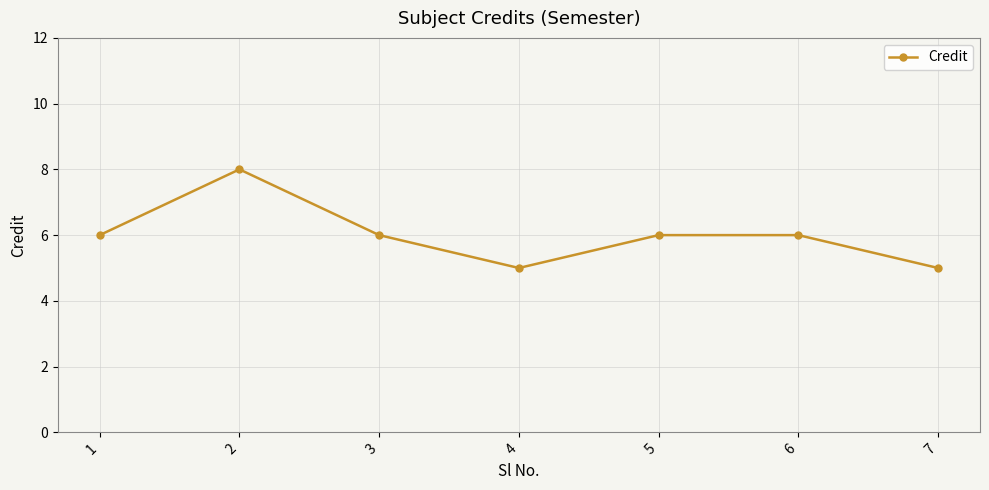

What is the value of the 5th point from the left?

6